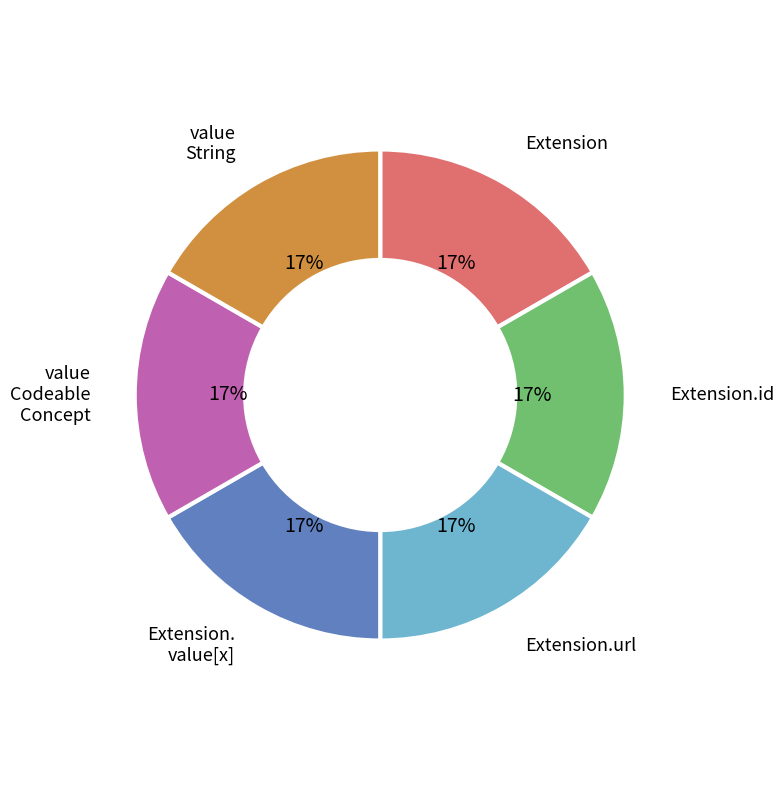

To the nearest percent, what is the average slice percentage?

17%